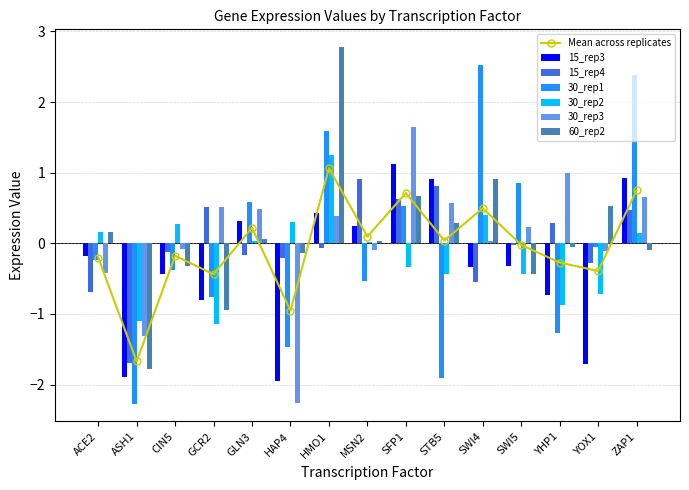

Is it true that 30_rep3 equals 0.5 at GLN3?

True